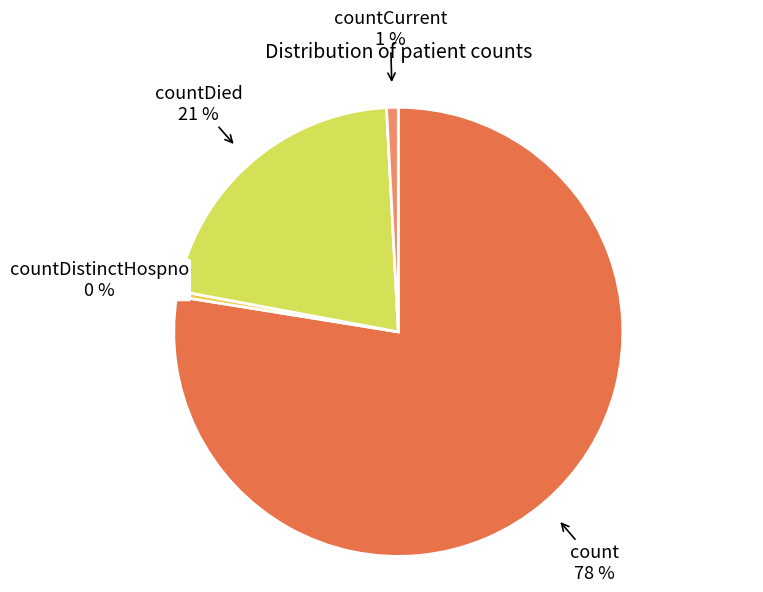

Which slice is the largest?

count